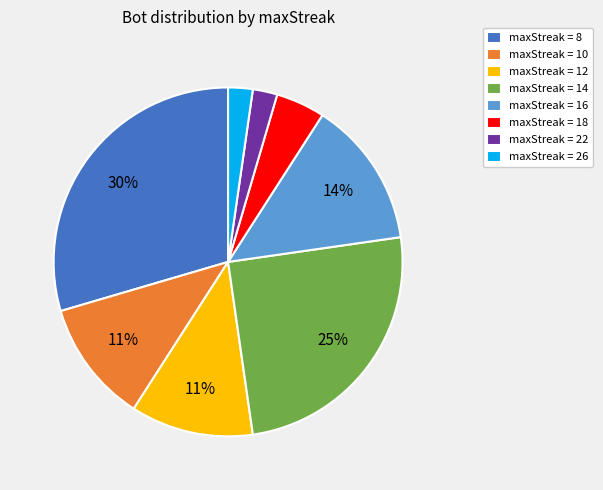

What is the largest slice in the pie chart?

maxStreak = 8